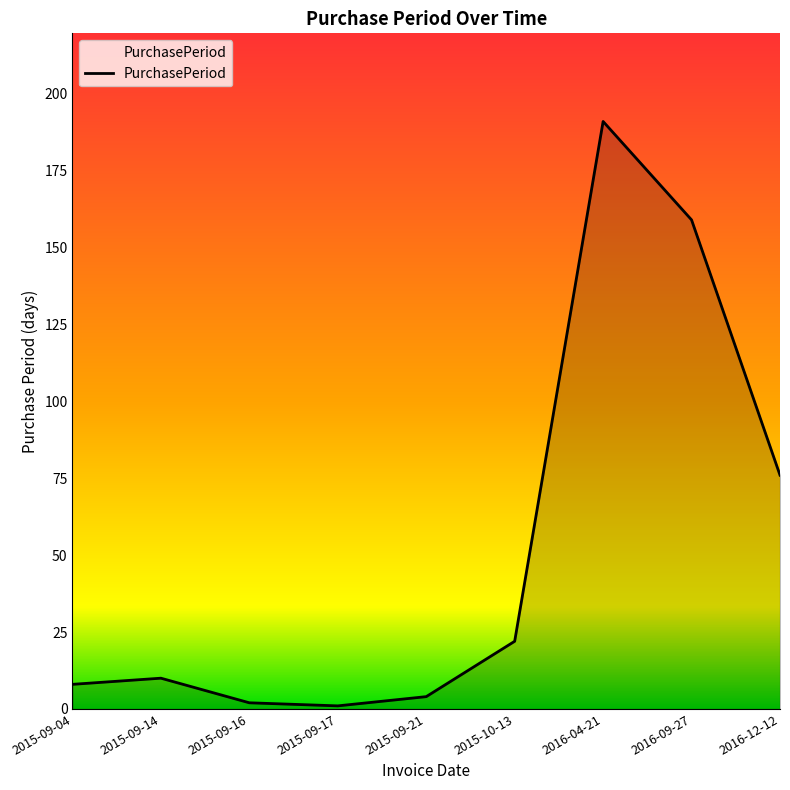

What position from the right is 2015-09-14?

8